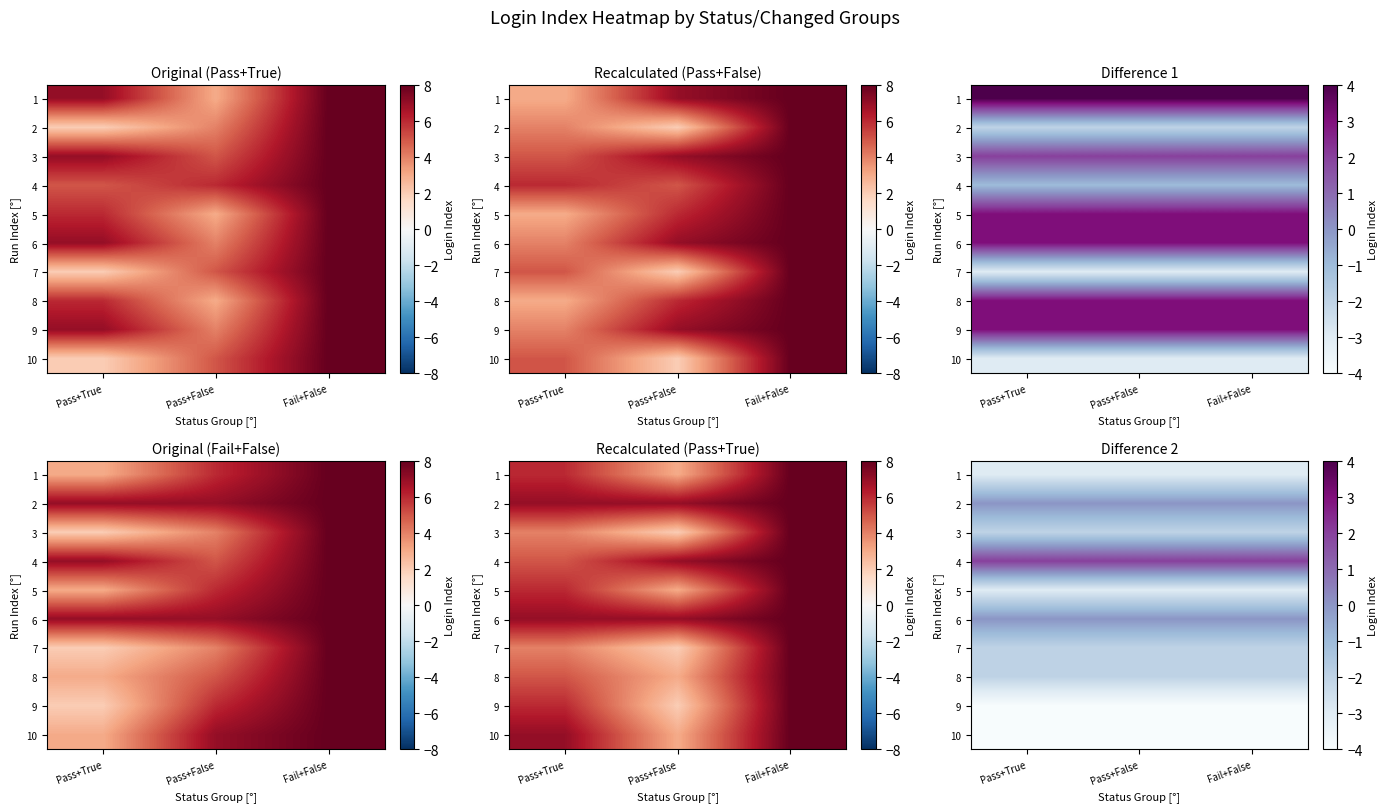

What is the highest value of the 3 series?

-2